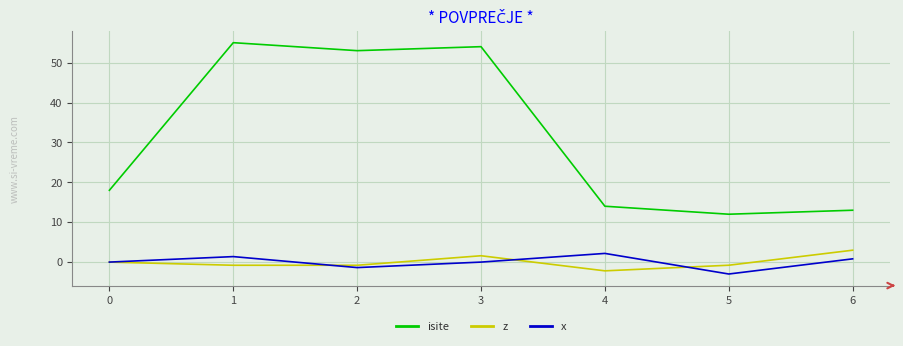

True or false: x and isite cross at least once.

False